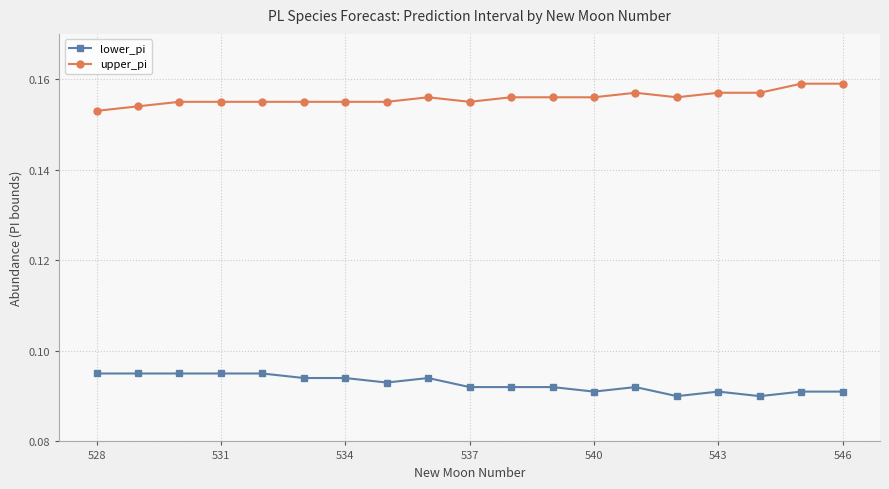

Does the chart have visible grid lines?

Yes